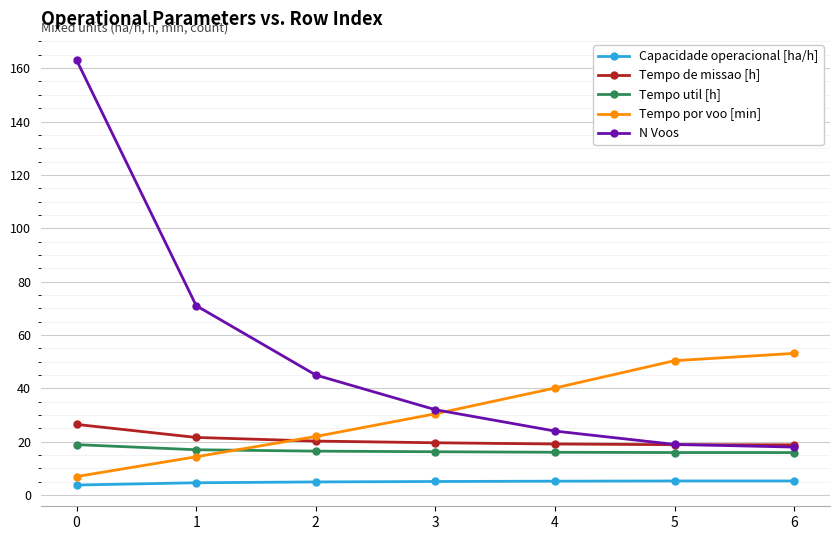

What is the greatest value displayed?

163.0